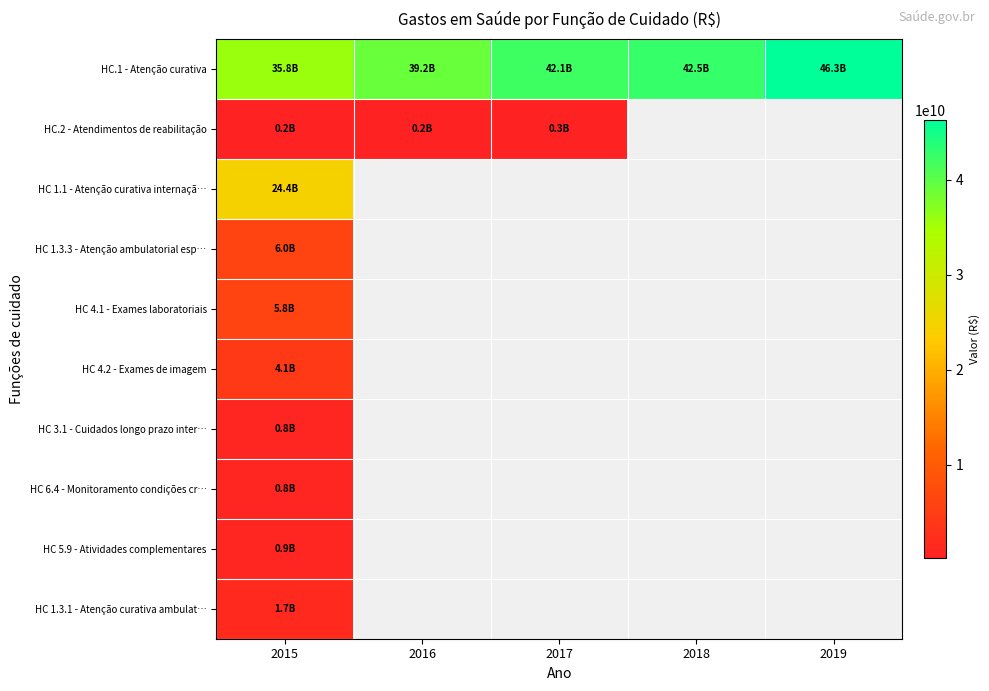

Between 2018 and 2019, which series saw the biggest shift?

HC.1 - Atenção curativa